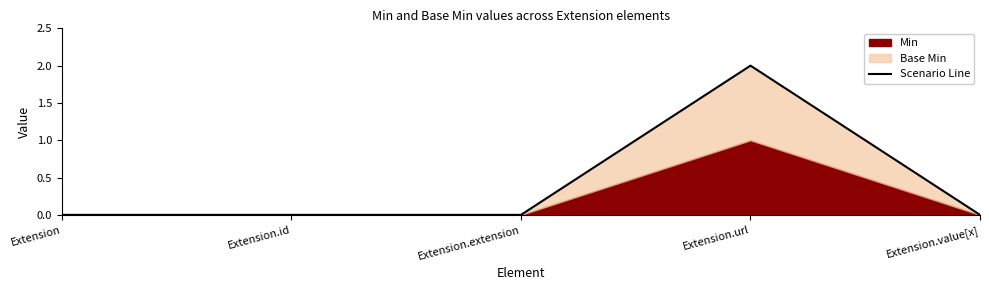

How many values are between 0 and 1?

4